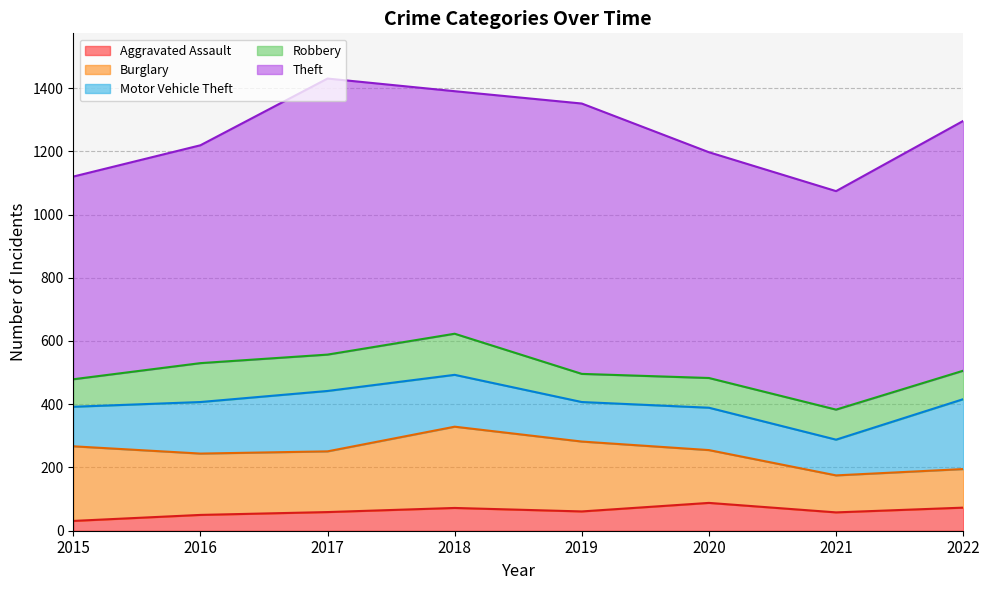

At which category is the sum across all series the highest?

2017